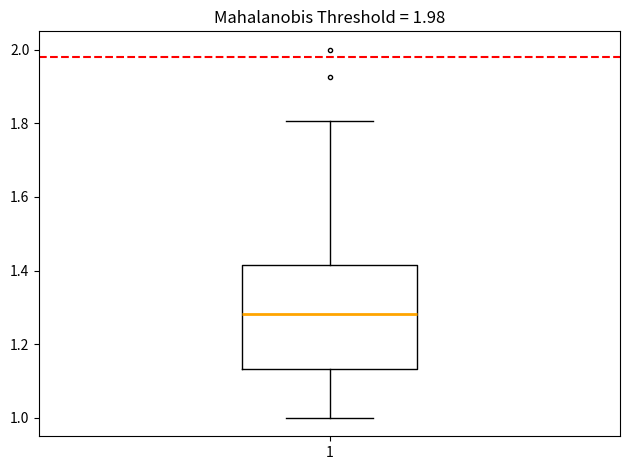

Read this box plot against the y-axis: the position of the median line, the range covered by the box, and the ends of both whiskers. The values are not printed on the chart, so give them approximately, as read against the axis.

median 1.28, box 1.14 to 1.42, whiskers 1.00 to 1.80